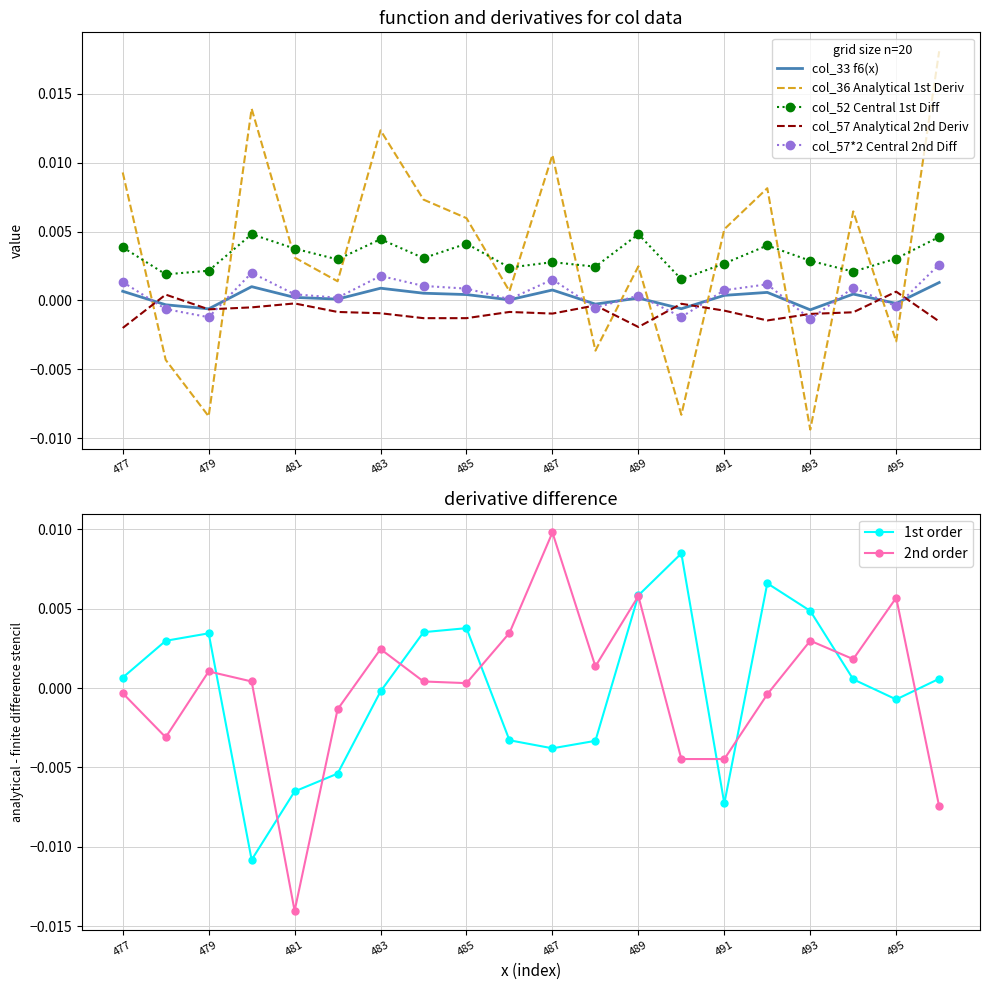

The col_52 (central 1st diff) series shows 0.0 at 482. True or false?

True